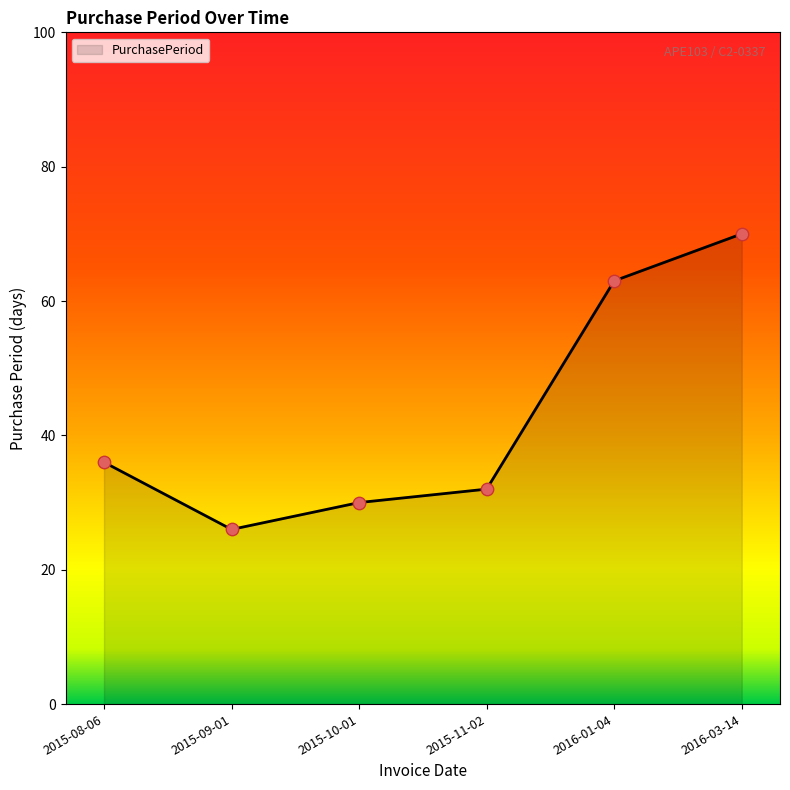

Approximately how many times larger is the value at 2015-09-01 compared to 2015-10-01?

0.9